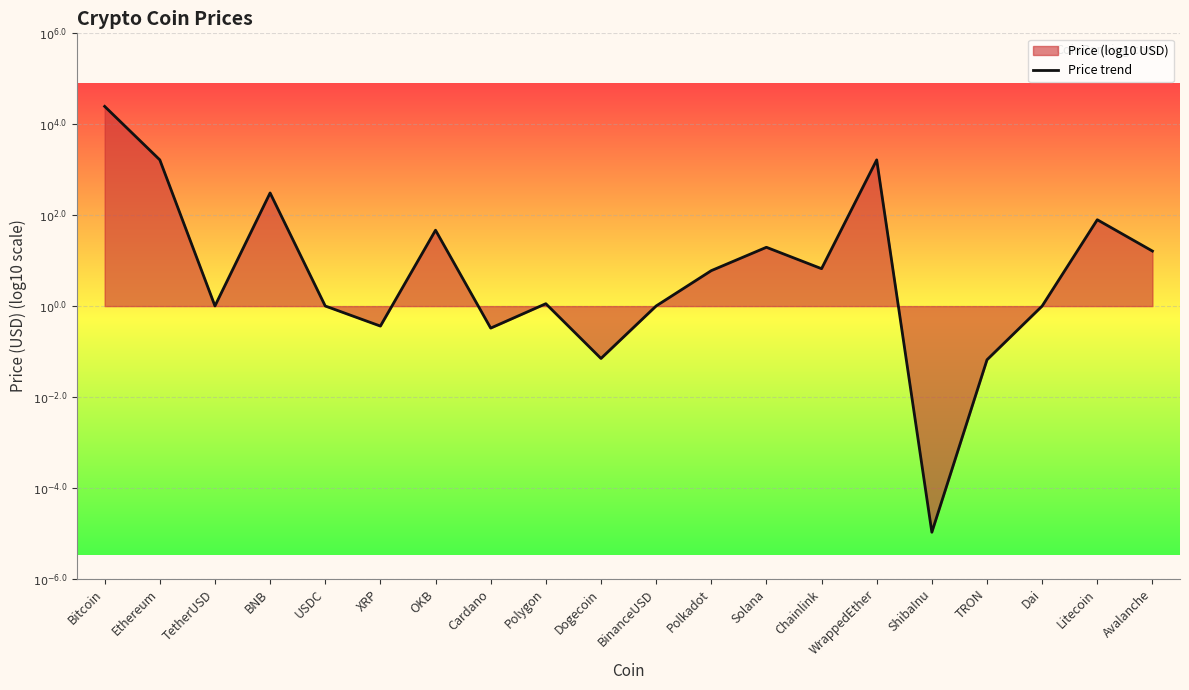

True or false: there are more than 1 points higher than both neighbors.

True